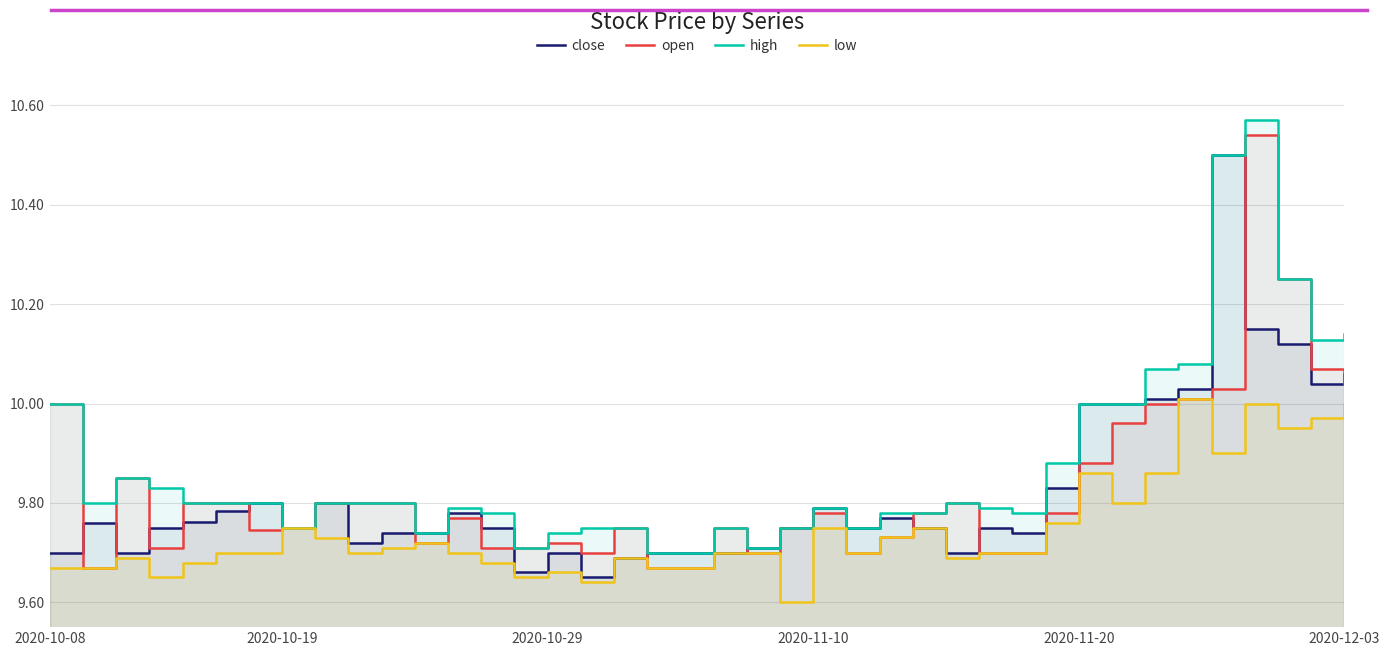

How many categories are shown in the chart?

40